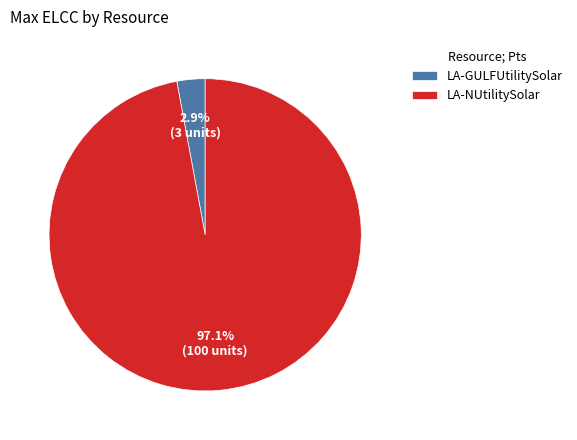

How many slices are in this pie chart?

2